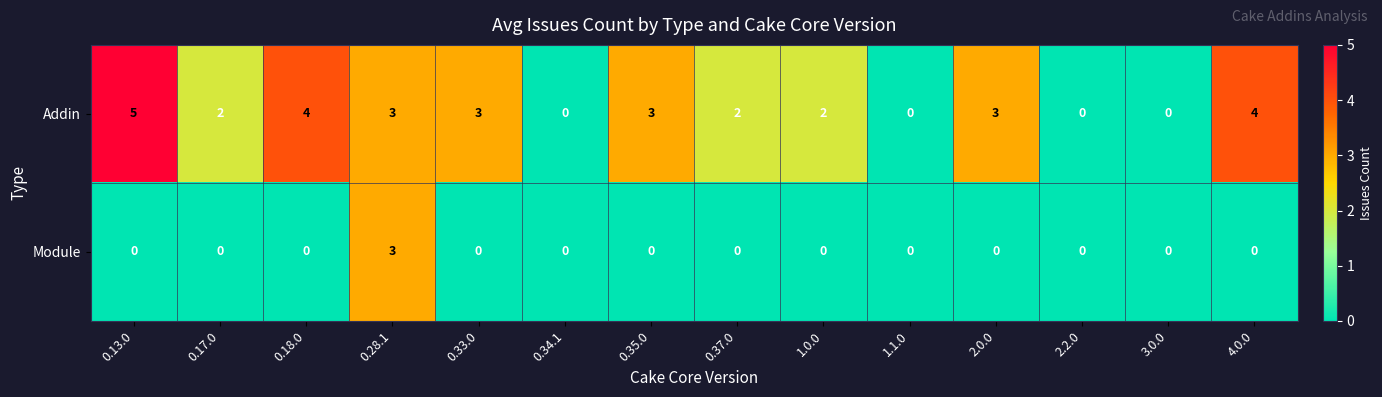

Reading right to left, what are all the values shown in this chart?

Addin: 4.0.0=4	3.0.0=0	2.2.0=0	2.0.0=3	1.1.0=0	1.0.0=2	0.37.0=2	0.35.0=3	0.34.1=0	0.33.0=3	0.28.1=3	0.18.0=4	0.17.0=2	0.13.0=5
Module: 4.0.0=0	3.0.0=0	2.2.0=0	2.0.0=0	1.1.0=0	1.0.0=0	0.37.0=0	0.35.0=0	0.34.1=0	0.33.0=0	0.28.1=3	0.18.0=0	0.17.0=0	0.13.0=0